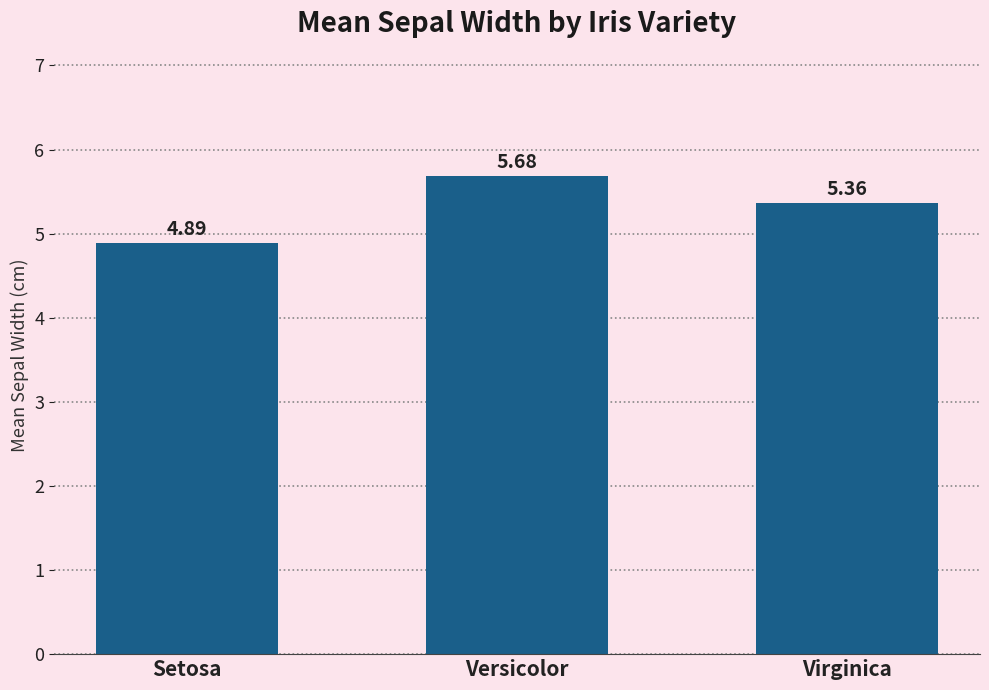

How many values are between 4 and 5?

1